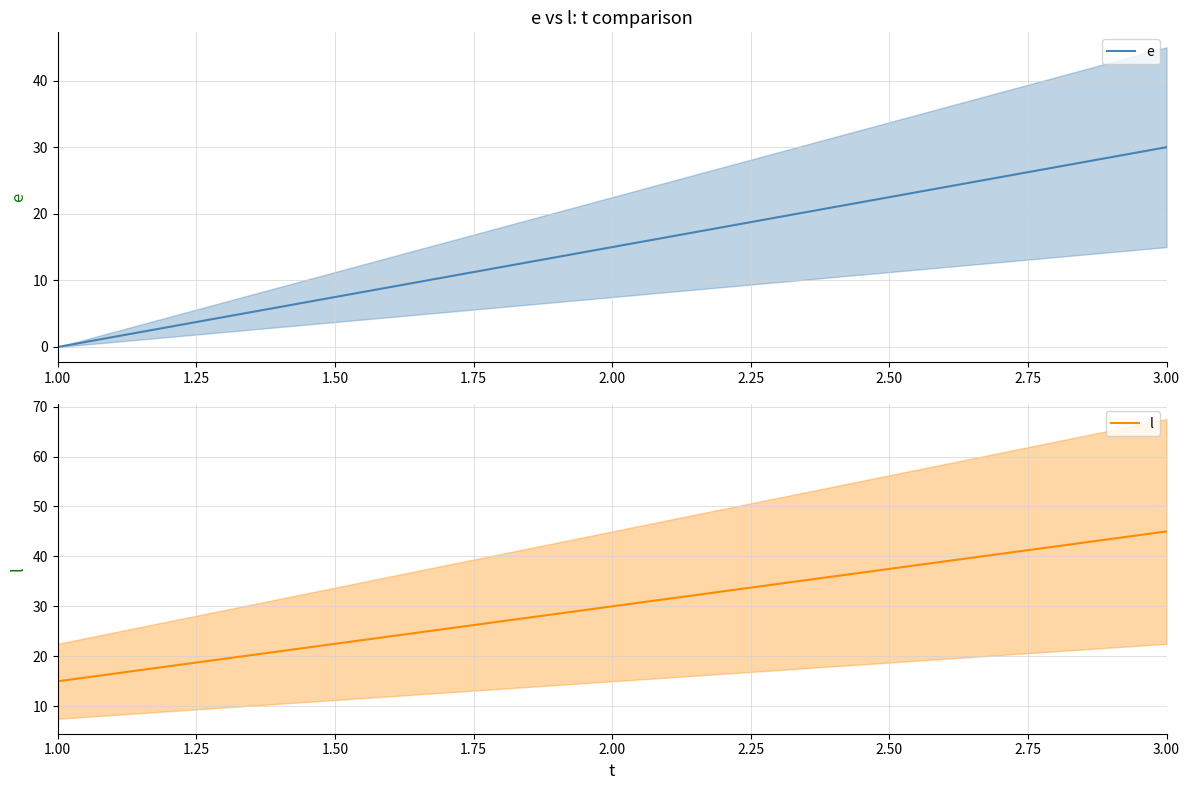

At how many categories does at least one series exceed 14?

3